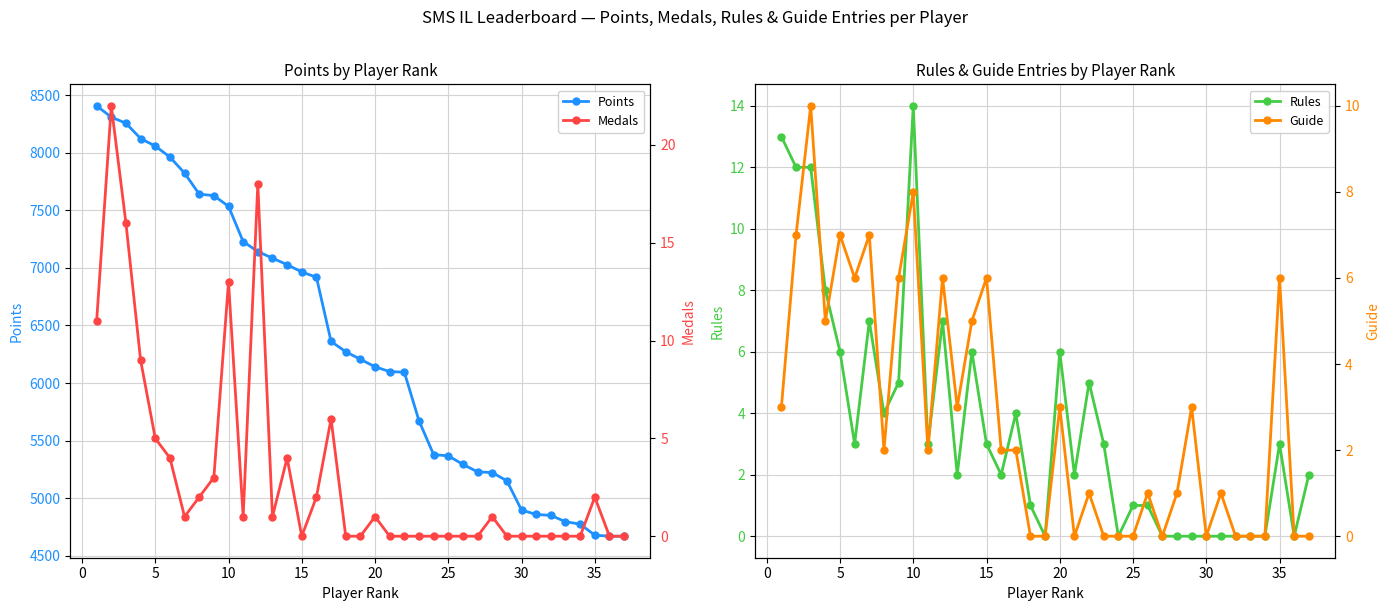

Which series has the largest range (max minus min)?

Points